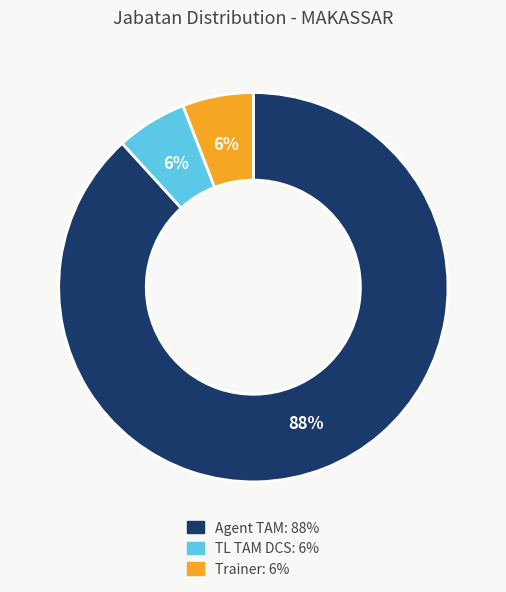

What is the largest slice in the pie chart?

Agent TAM